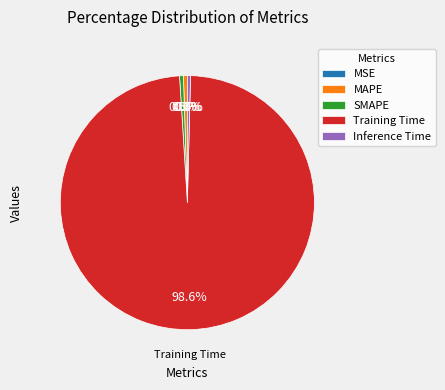

Which slice is the largest?

Training Time